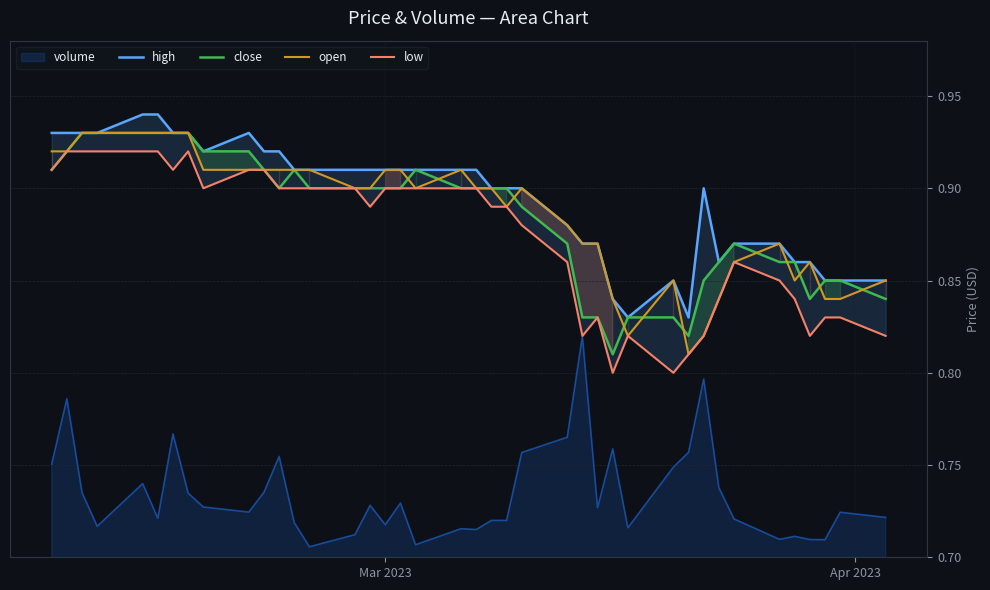

Does the chart have visible grid lines?

Yes